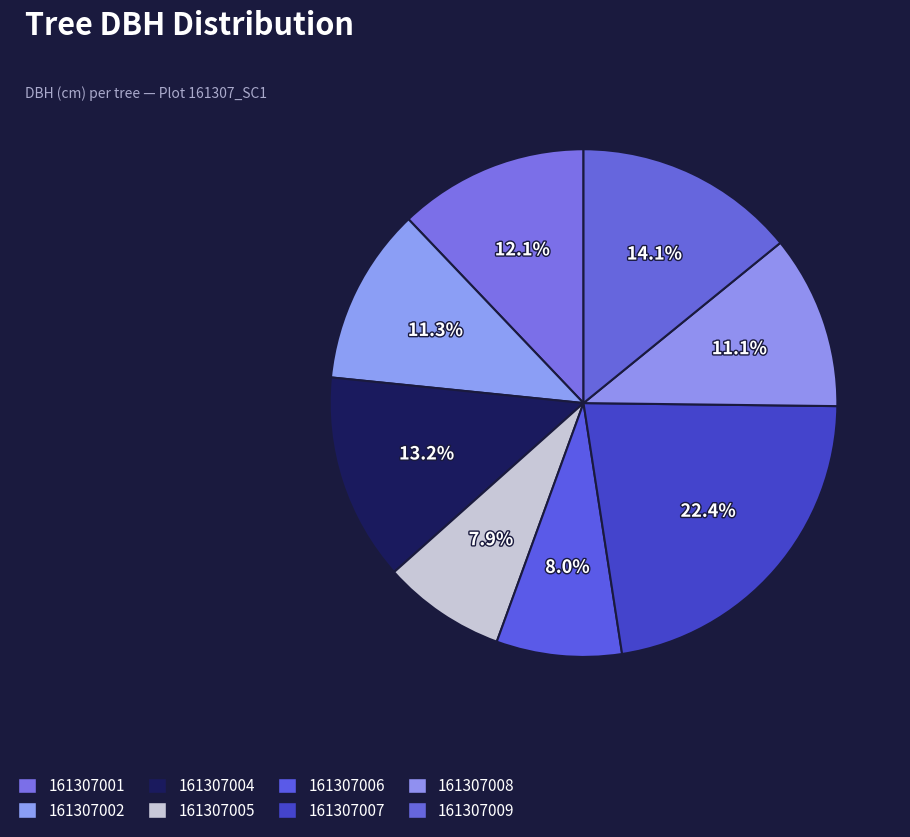

To the nearest percent, what percentage of the pie is 161307006?

8%